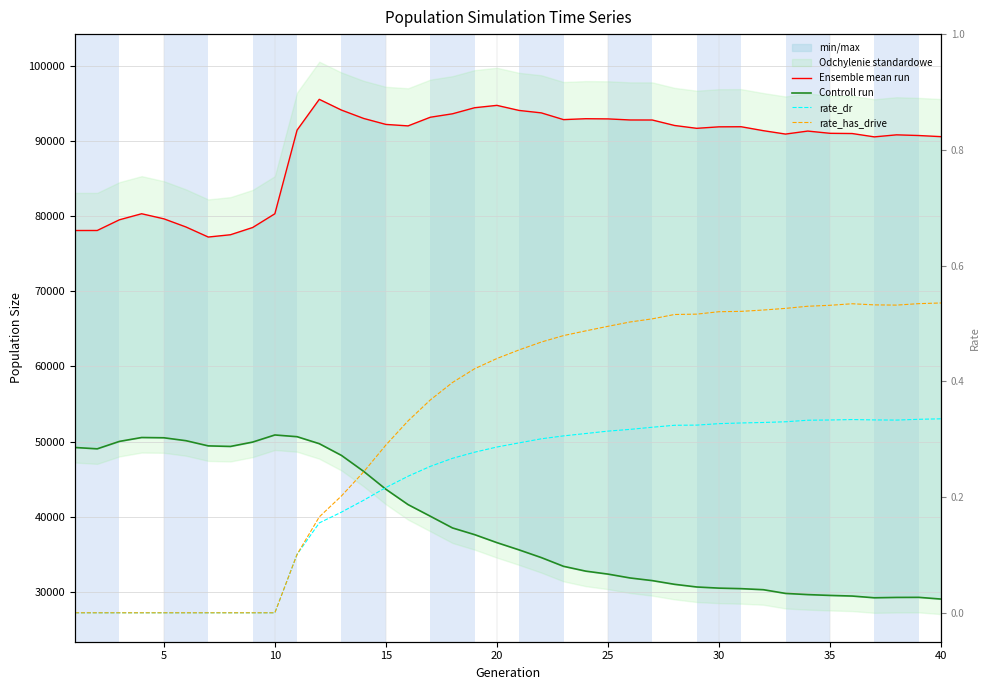

Which series has the widest spread of values?

Controll run